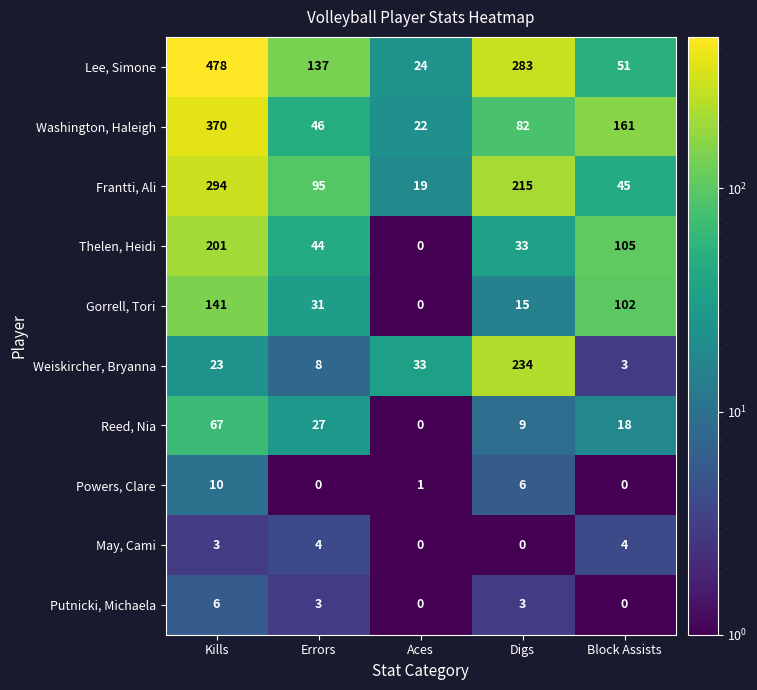

What is the smallest value displayed?

0